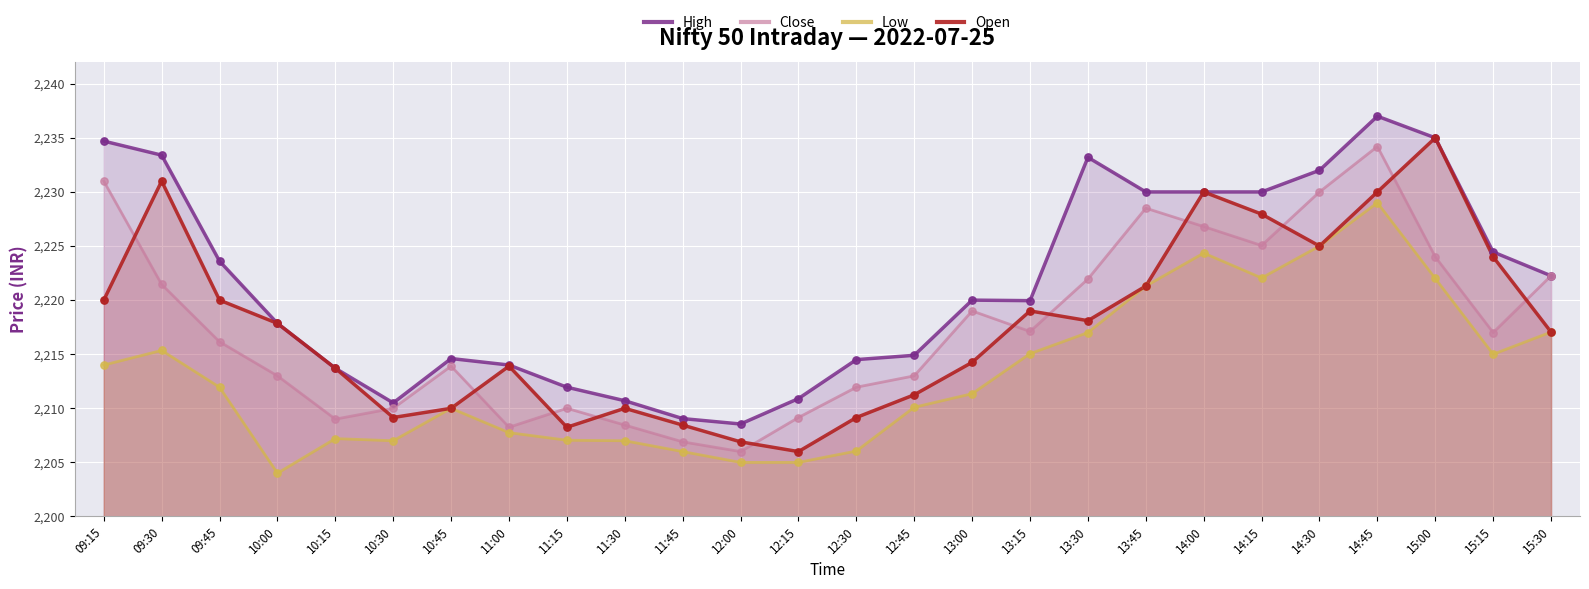

What are all the series names shown in the legend?

High, Close, Low, Open